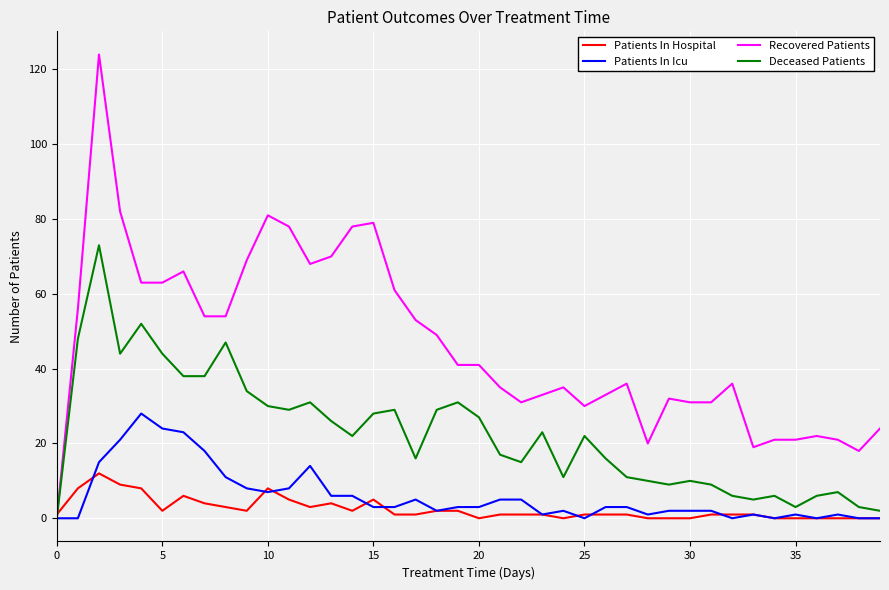

Which series has the largest total across all categories?

Recovered Patients